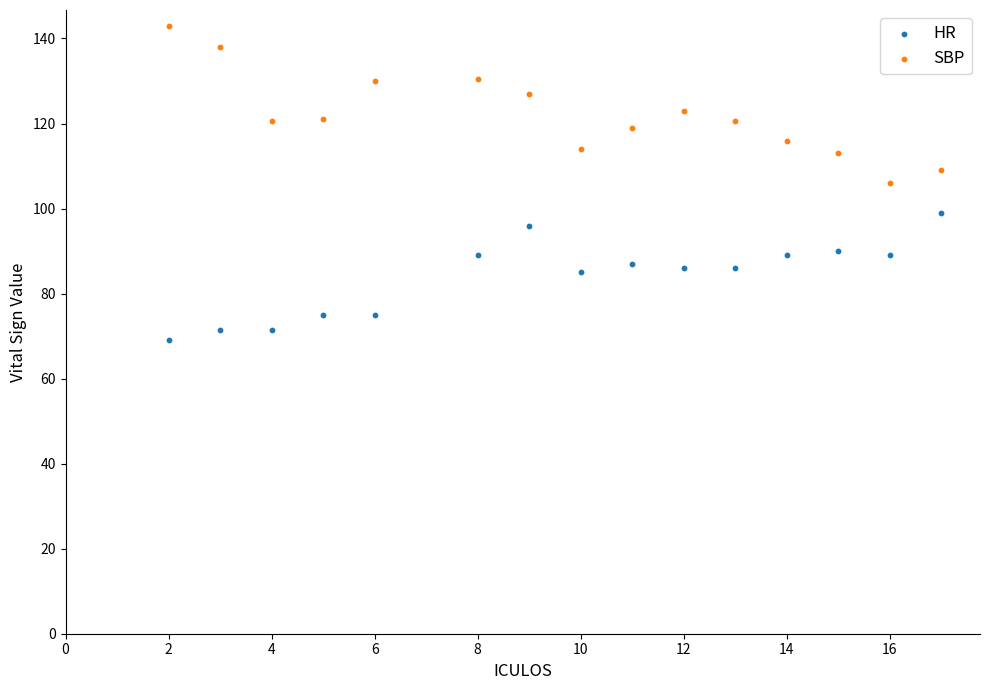

Which series reaches the maximum Y coordinate?

SBP